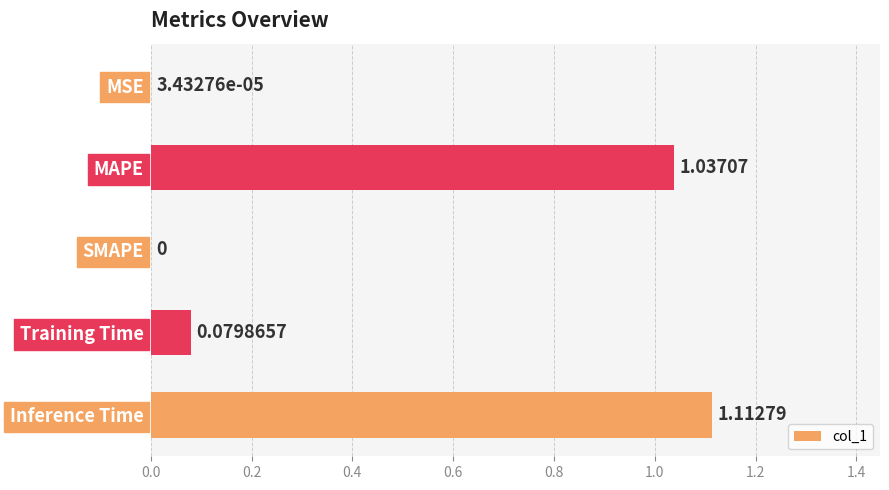

What is the sum of all values?

2.2